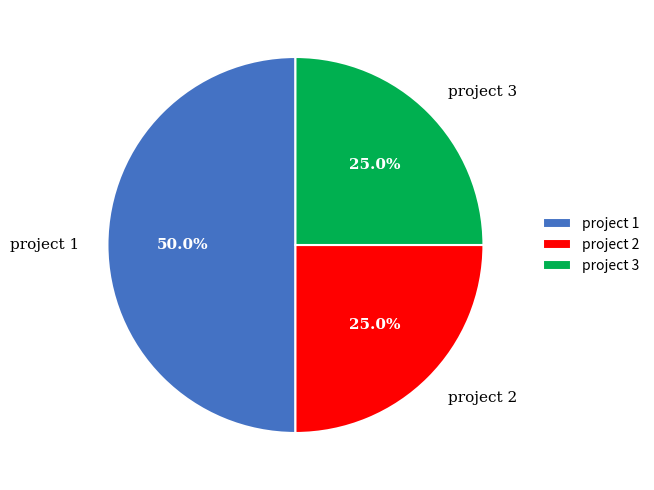

To the nearest percent, what is the difference between the largest and smallest slice percentages?

25%